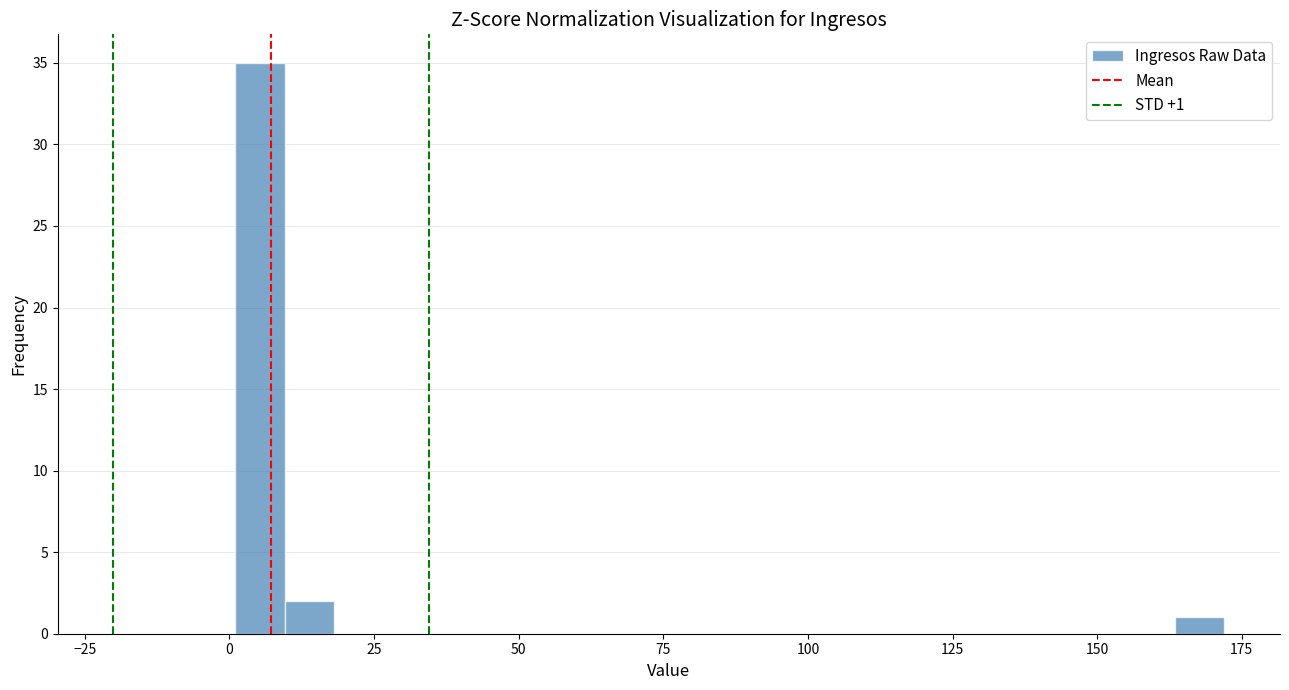

Around what value on the x-axis is the tallest bar? Give the approximate position of its centre, as read against the axis.

5